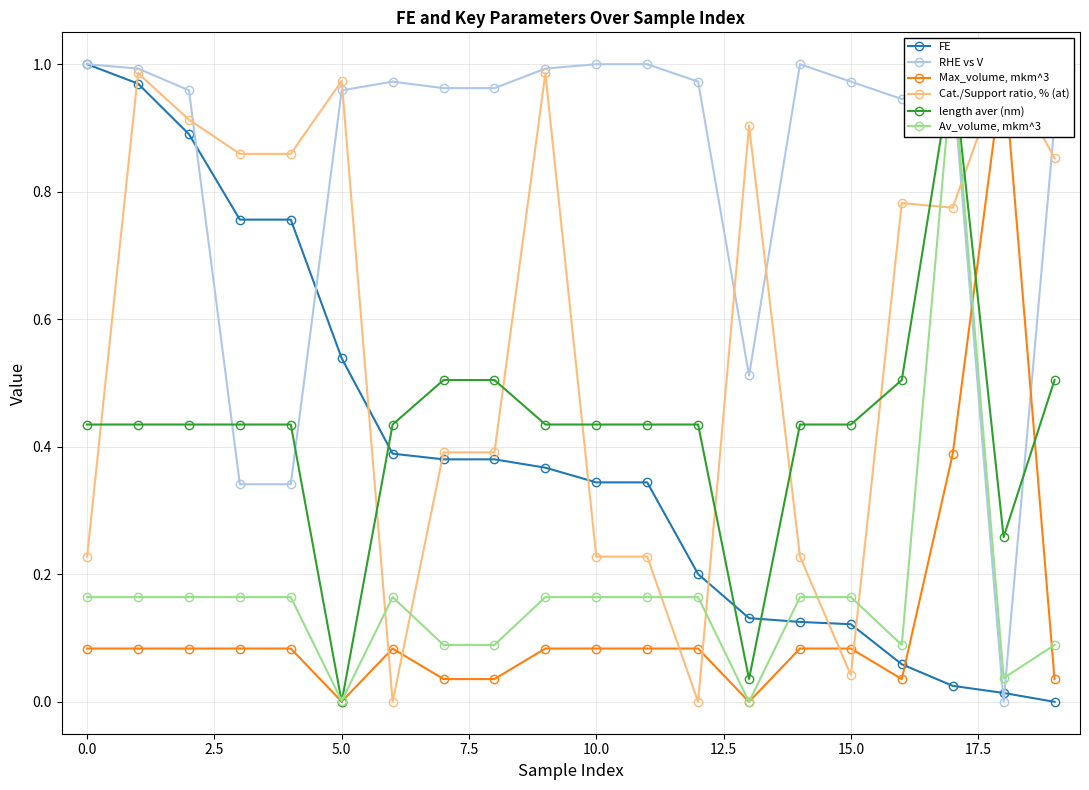

True or false: FE has a value of 0.1 at 16.

True